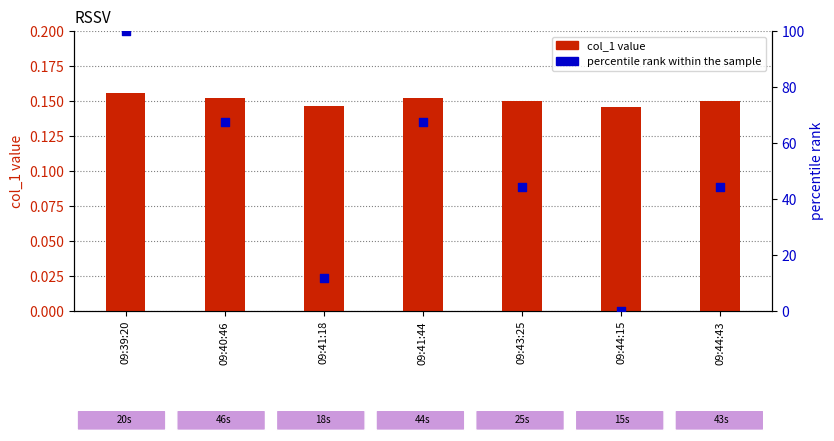

Is the value of percentile rank within the sample at 09:44:15 greater than the value of col_1 value at 09:44:43?

No